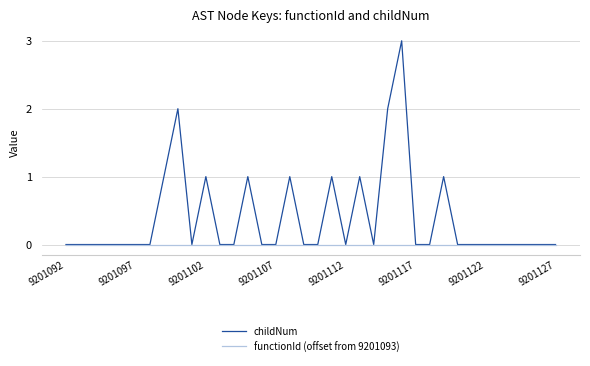

Which series has the largest range (max minus min)?

childNum